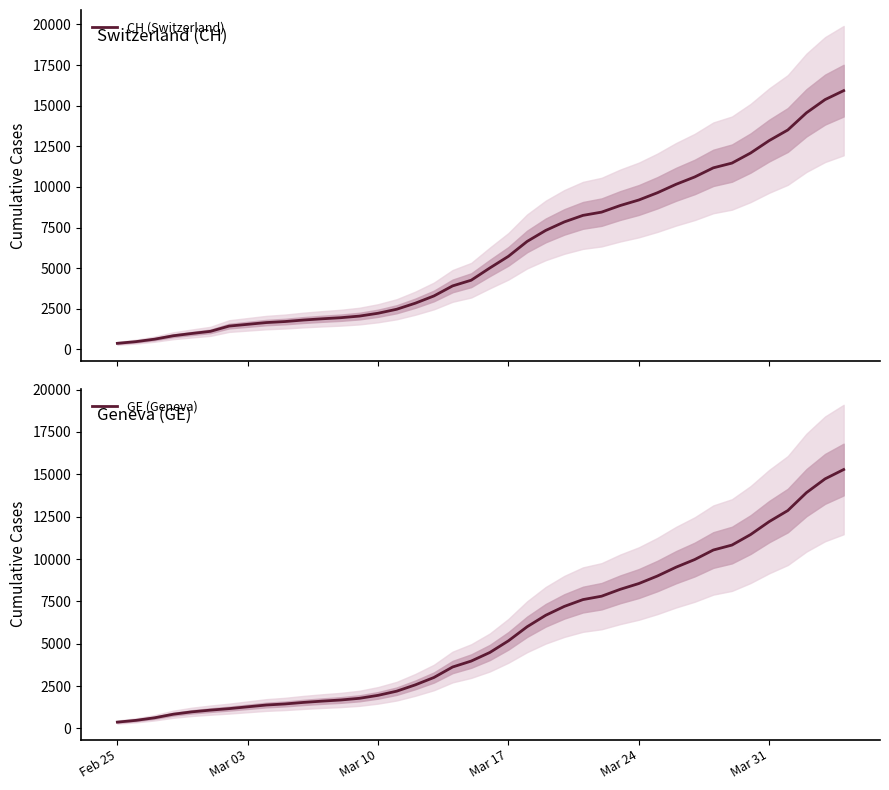

What is the highest value of the CH (Switzerland) series?

15926